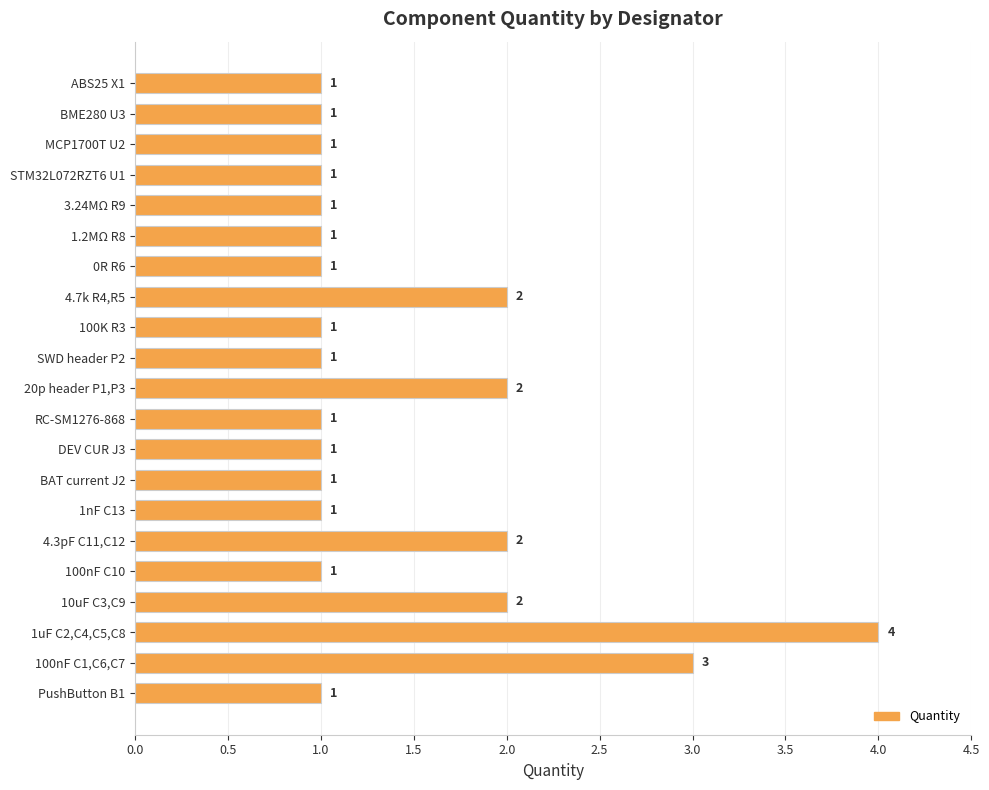

Count the number of values greater than 1.

6